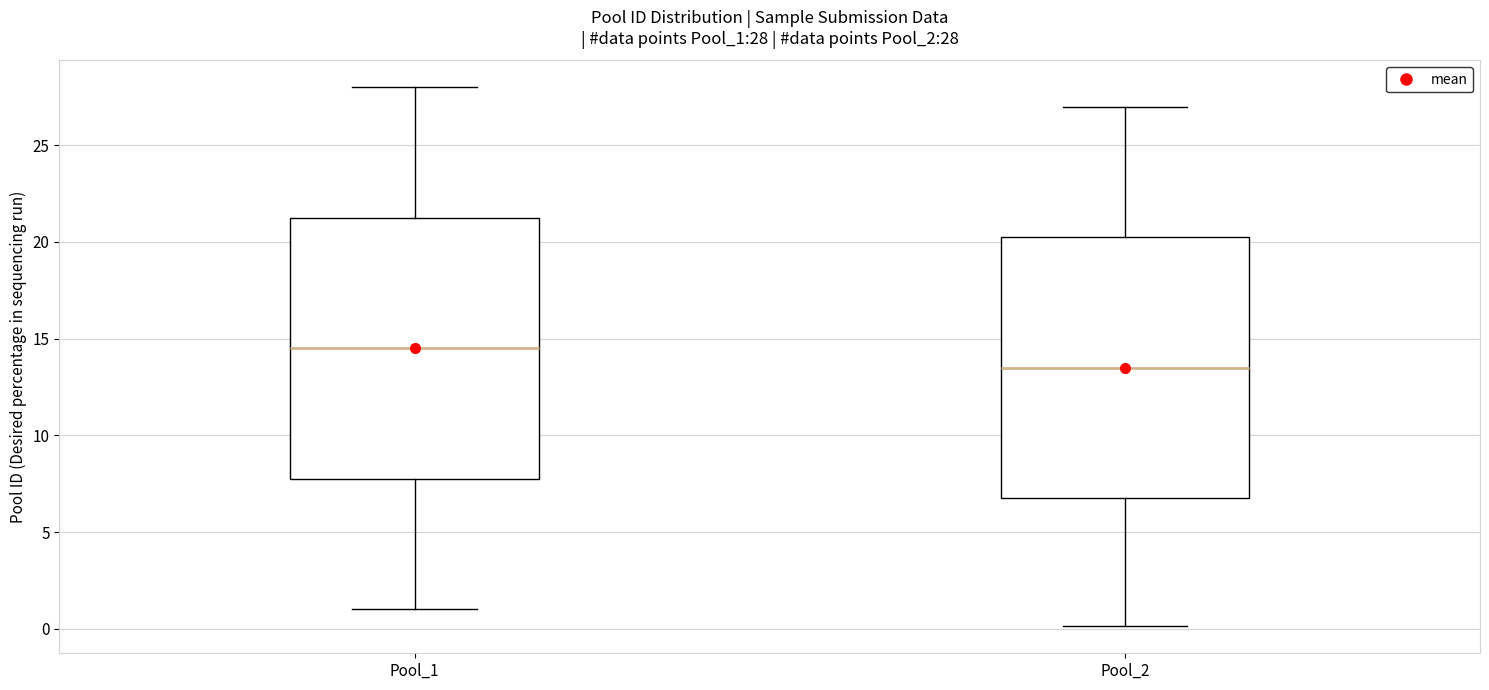

Which box's median line is the lowest?

Pool_2